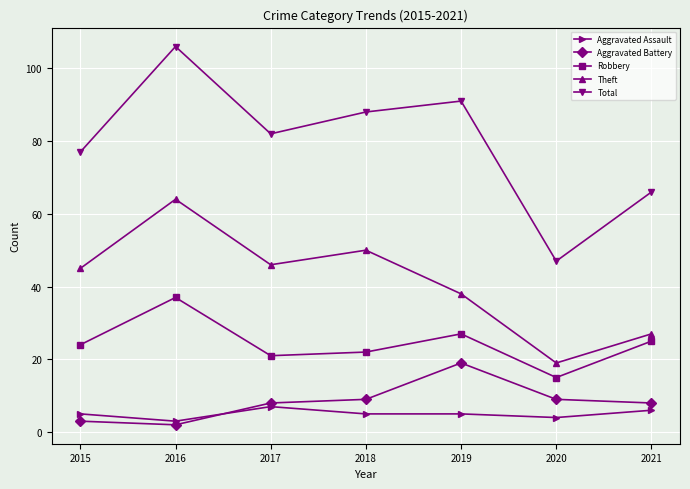

What is the lowest value of the Aggravated Battery series?

2